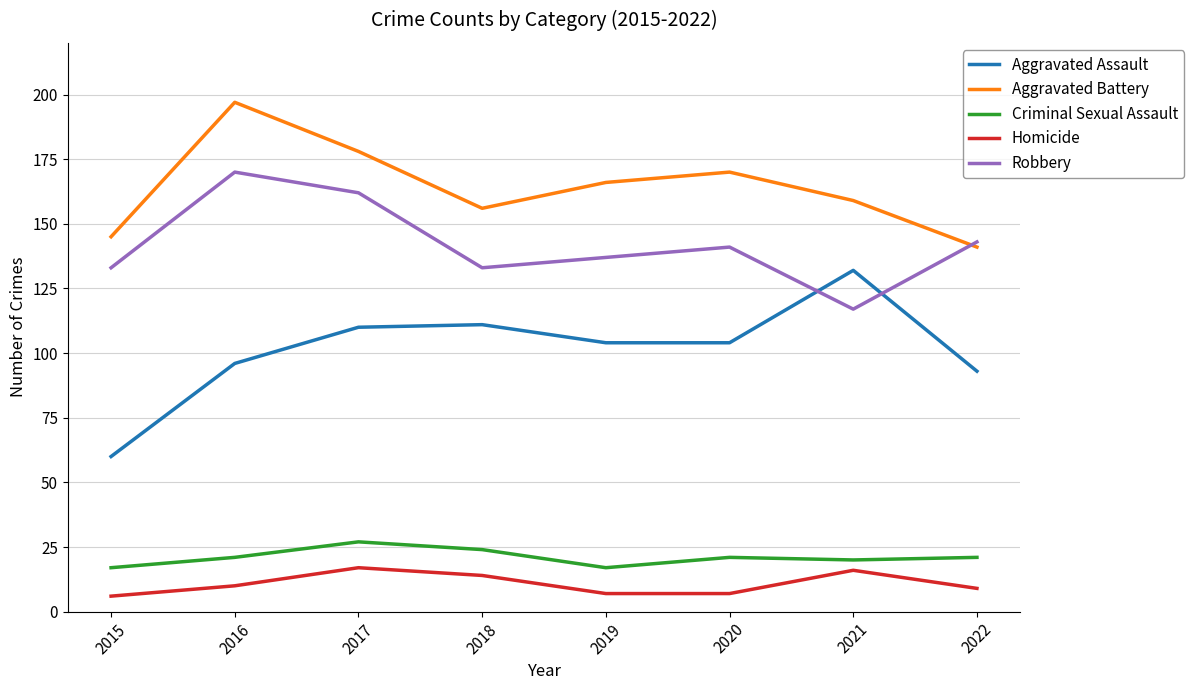

True or false: Aggravated Battery and Aggravated Assault intersect in this chart.

False